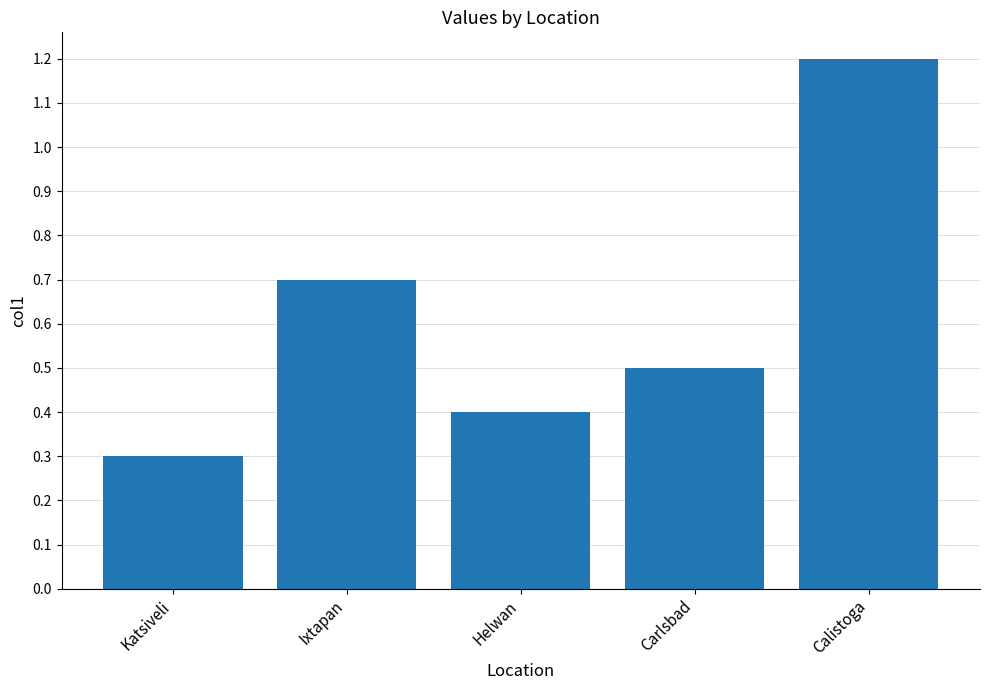

List the labels in order of value, smallest first.

Katsiveli, Helwan, Carlsbad, Ixtapan, Calistoga